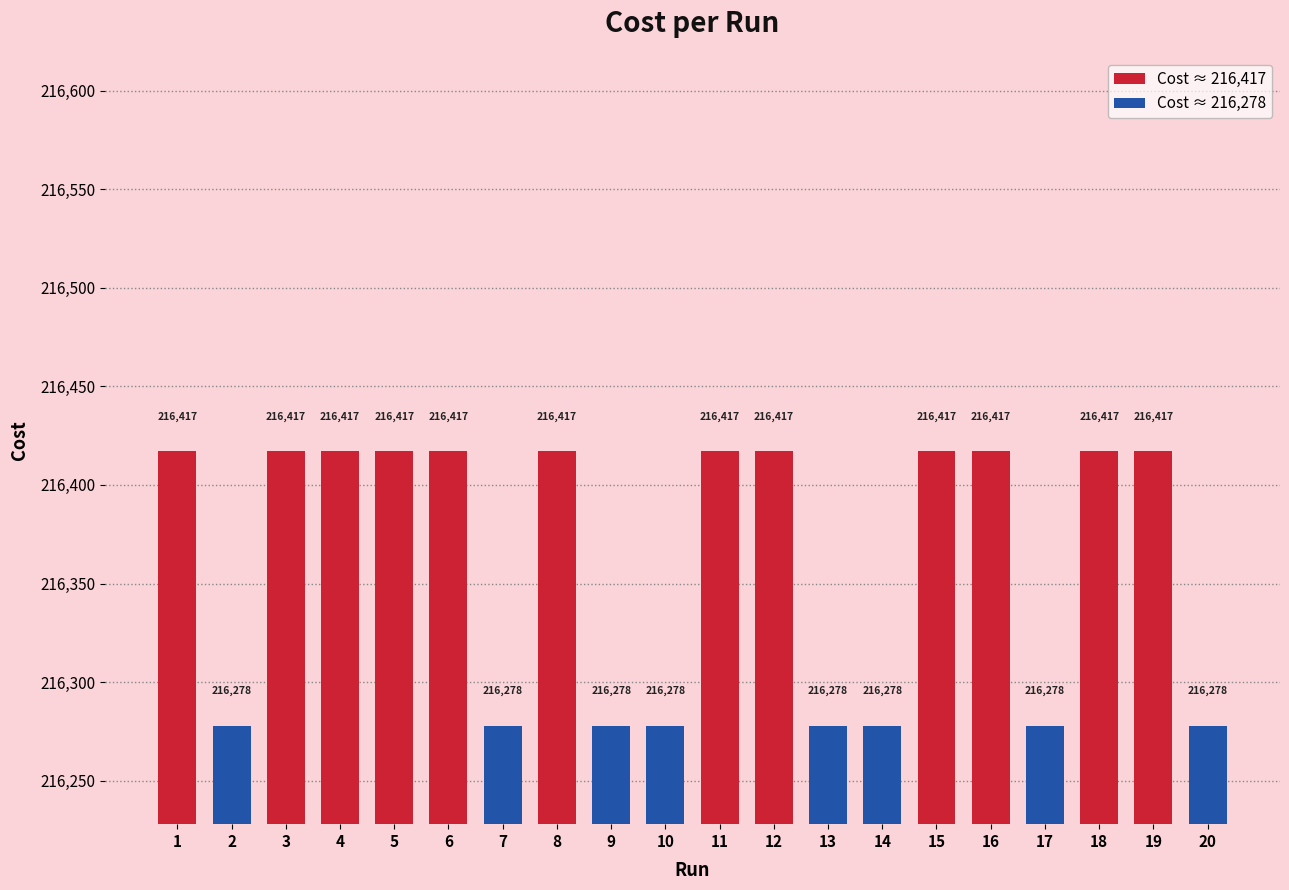

How many values in Cost ≈ 216,417 are above zero?

12